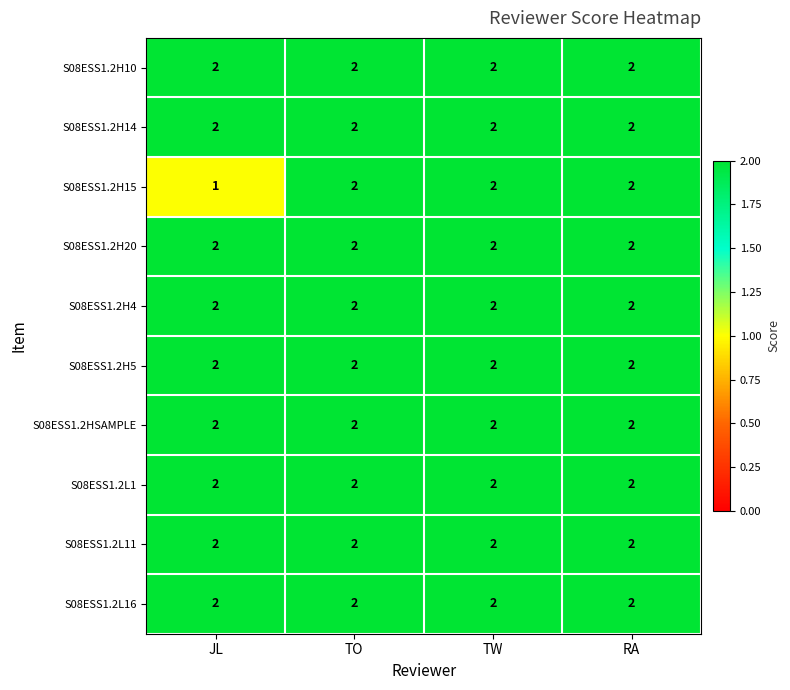

Which series has the widest spread of values?

S08ESS1.2H15